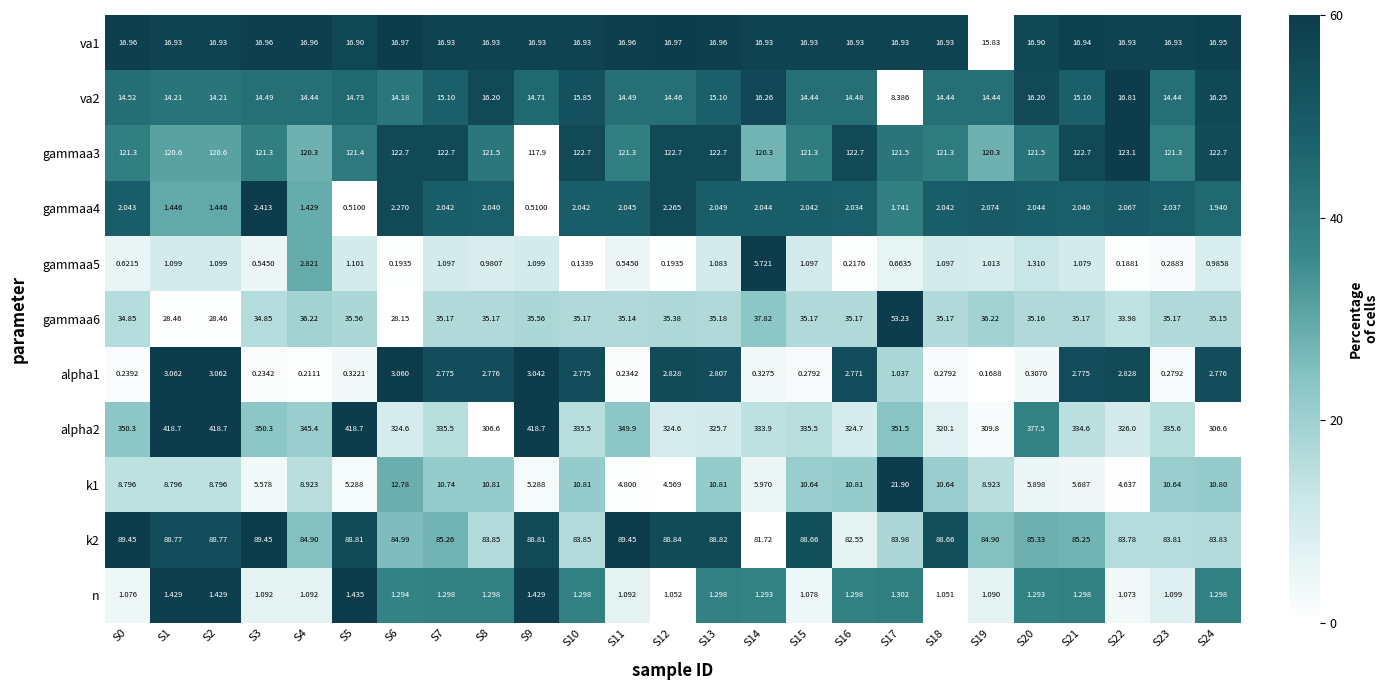

Which series has the widest spread of values?

alpha2